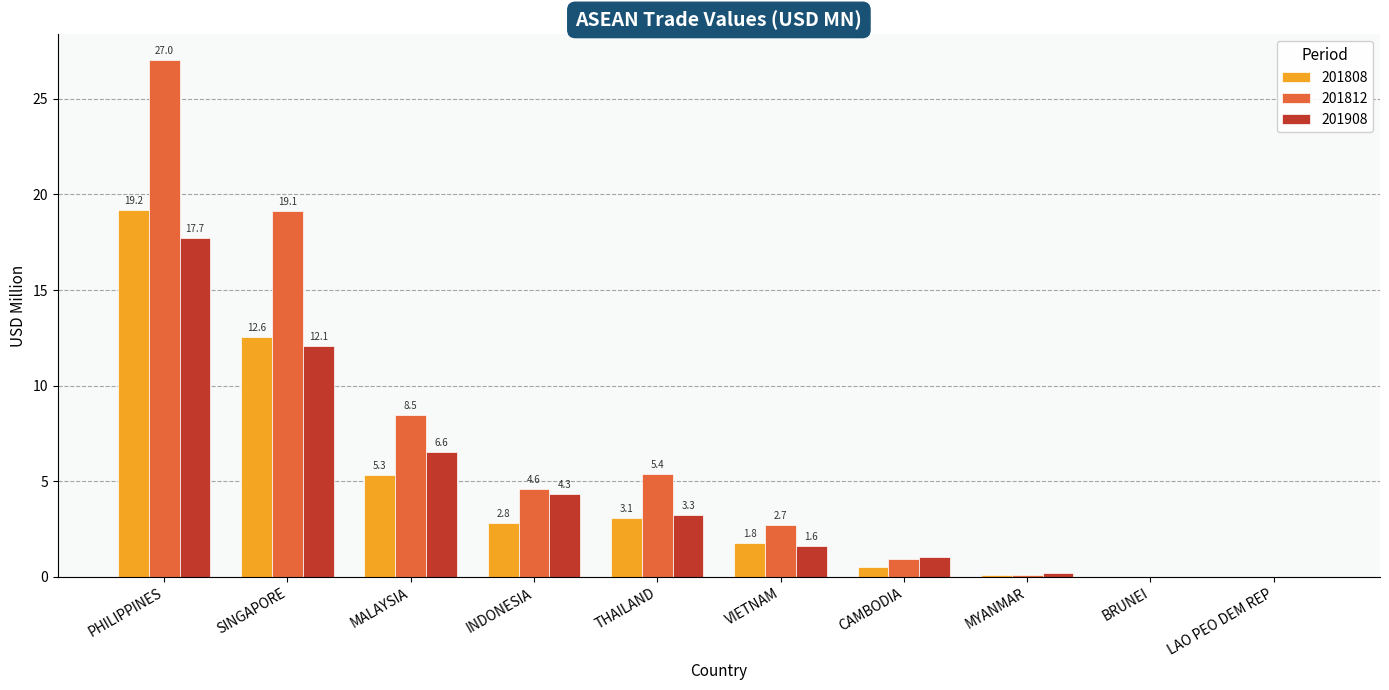

The 201808 series shows 9.0 at MALAYSIA. True or false?

False